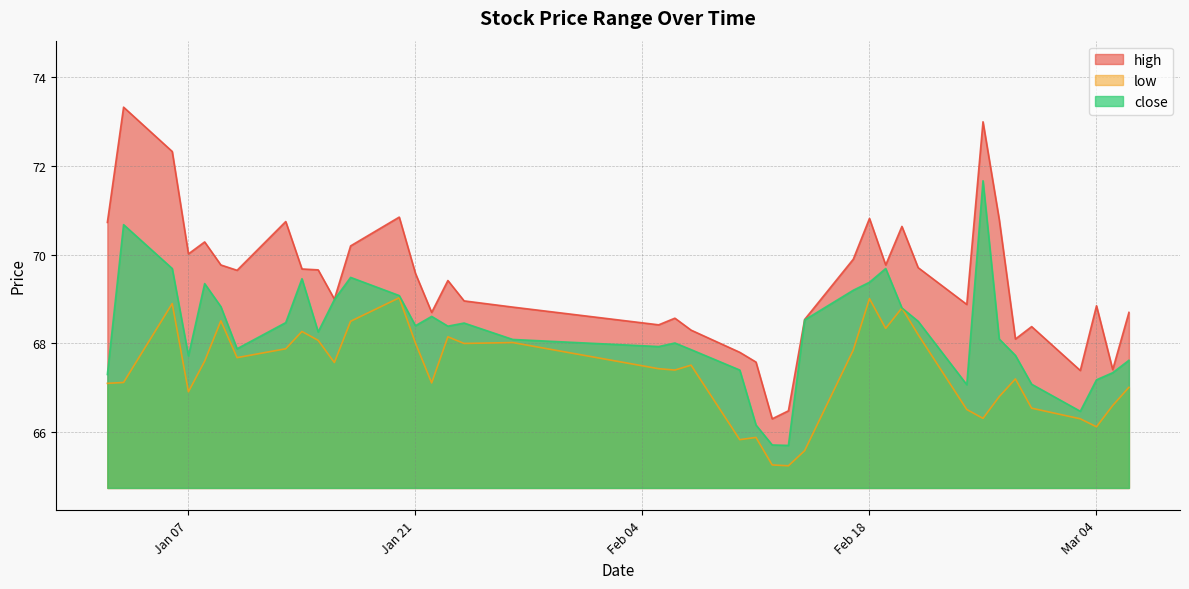

Reading right to left, transcribe all the data shown in this chart.

high: 68.7	67.4	68.8	67.4	68.4	68.1	70.8	73.0	68.9	69.7	70.6	69.8	70.8	69.9	68.5	66.5	66.3	67.6	67.8	68.3	68.6	68.4	68.8	69.0	69.4	68.7	69.6	70.8	70.2	69.0	69.7	69.7	70.8	69.7	69.8	70.3	70.0	72.3	73.3	70.7
low: 67.0	66.6	66.1	66.3	66.5	67.2	66.8	66.3	66.5	68.2	68.8	68.3	69.0	67.8	65.6	65.2	65.3	65.9	65.8	67.5	67.4	67.4	68.0	68.0	68.2	67.1	68.0	69.0	68.5	67.6	68.1	68.3	67.9	67.7	68.5	67.6	66.9	68.9	67.1	67.1
close: 67.6	67.3	67.2	66.5	67.1	67.7	68.1	71.7	67.1	68.5	68.8	69.7	69.4	69.2	68.5	65.7	65.7	66.2	67.4	67.9	68.0	67.9	68.1	68.5	68.4	68.6	68.4	69.1	69.5	69.0	68.3	69.5	68.5	67.9	68.8	69.3	67.7	69.7	70.7	67.3